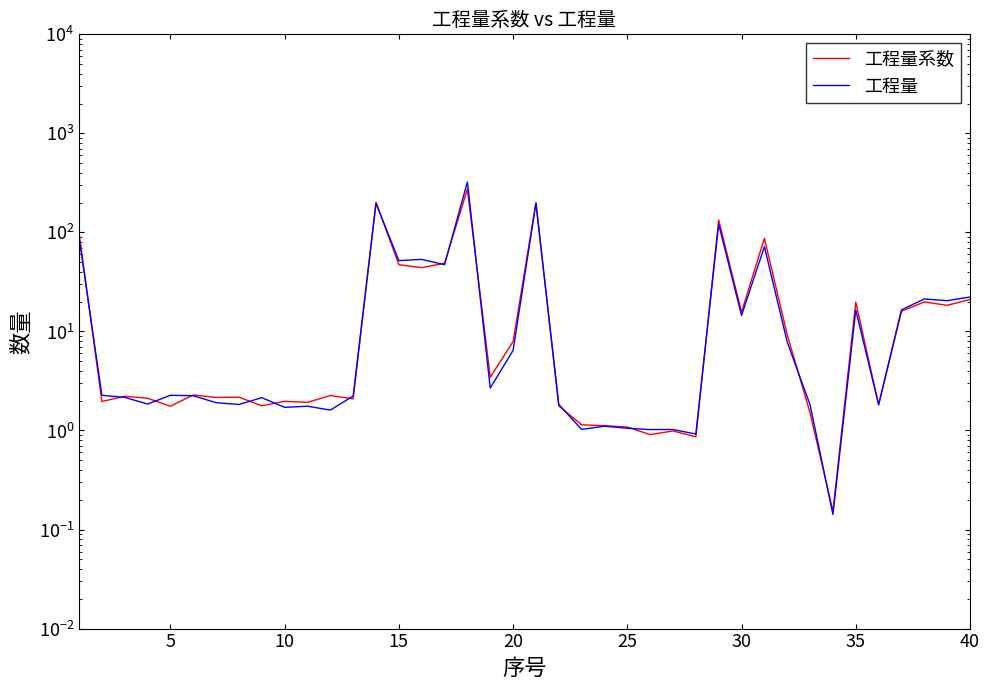

What is the difference between the maximum and minimum values in the 工程量 series?

322.8